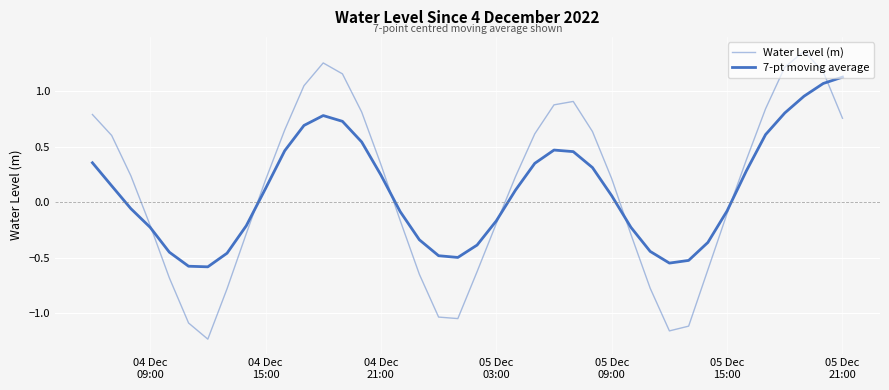

True or false: Water Level (m) and 7-pt moving average cross at least once.

True